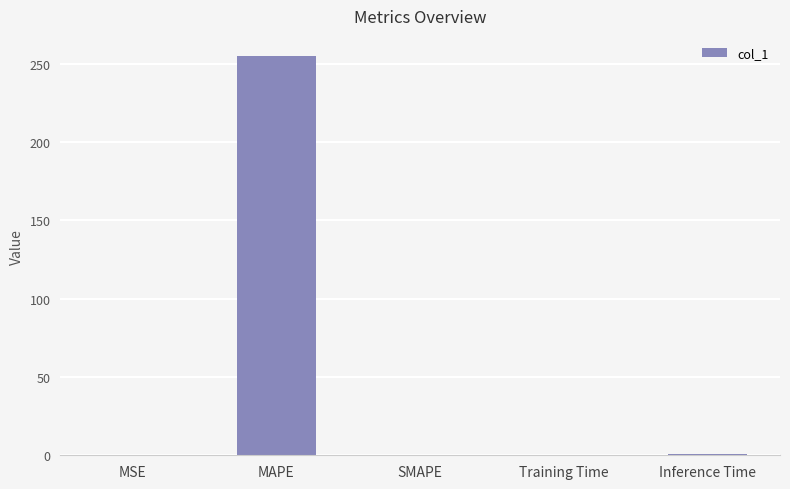

Are the bars grouped side by side (vs. stacked)?

No